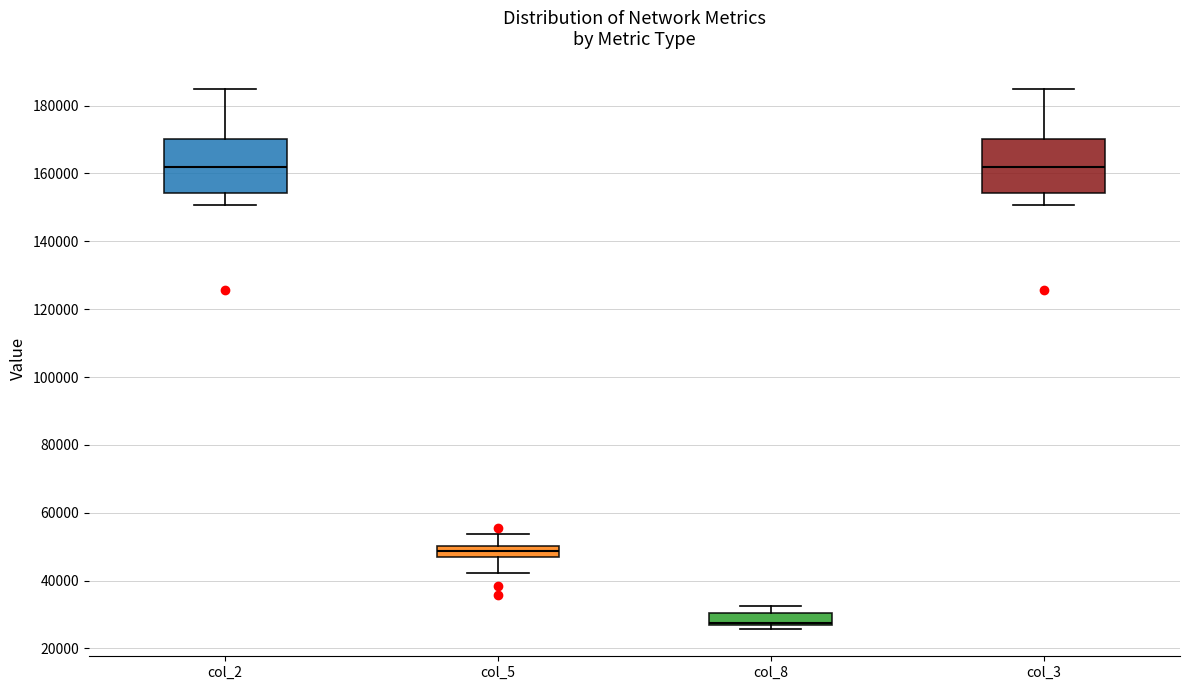

Reading left to right, read every box against the y-axis: the position of its median line, the range the box covers, and the ends of its whiskers. The values are not printed on the chart, so give them approximately, as read against the axis.

col_2: median 162000, box 154000 to 170000, whiskers 150000 to 186000
col_5: median 48000, box 46000 to 50000, whiskers 42000 to 54000
col_8: median 28000, box 26000 to 30000, whiskers 26000 (just below the box's lower edge) to 32000
col_3: median 162000, box 154000 to 170000, whiskers 150000 to 186000